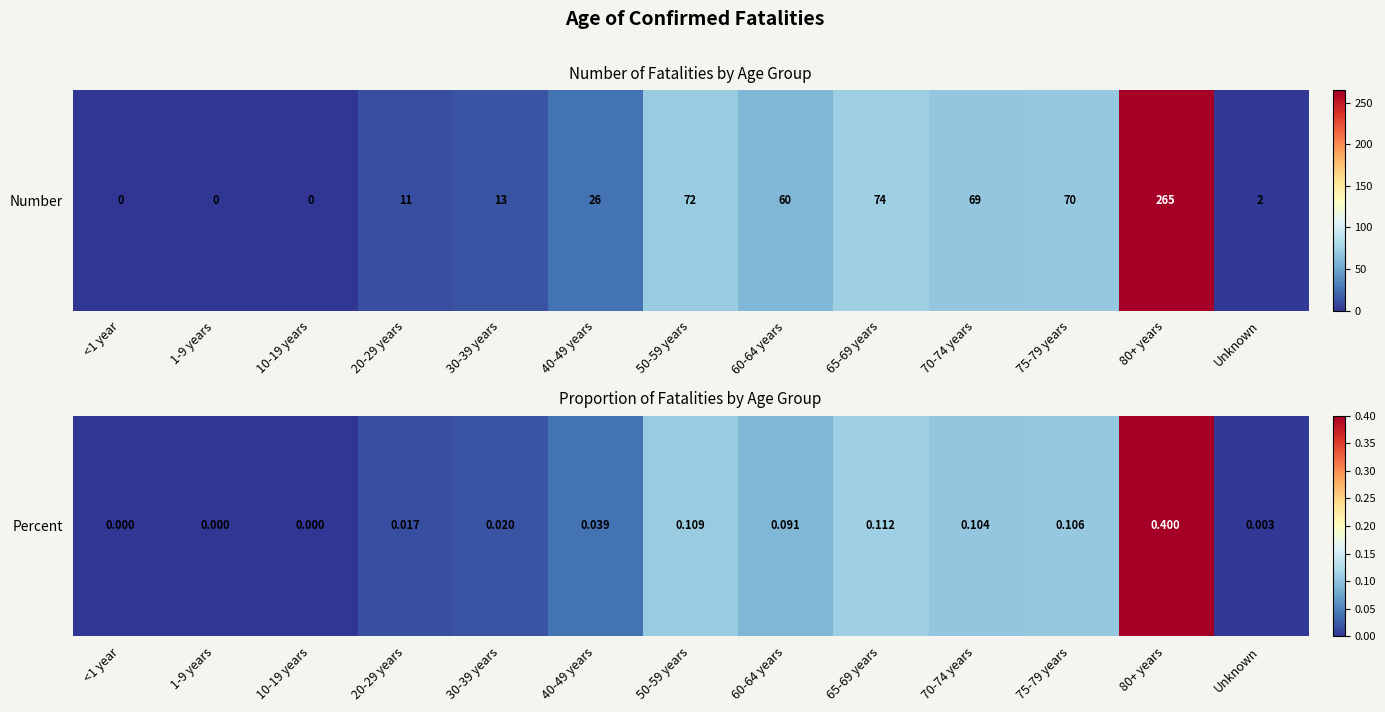

How many values are above zero?

10